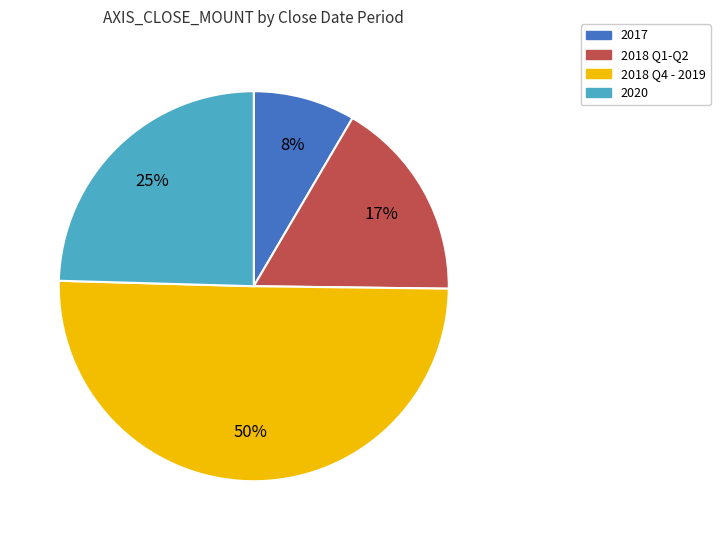

To the nearest percent, what is the difference between the largest and smallest slice percentages?

42%